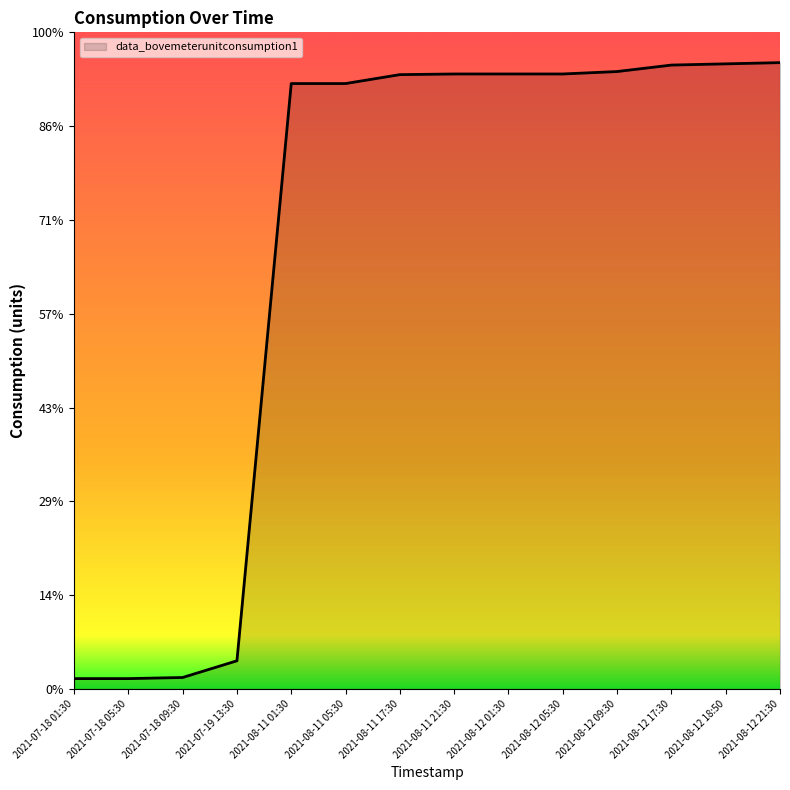

Is this an area chart (filled region under the line)?

Yes